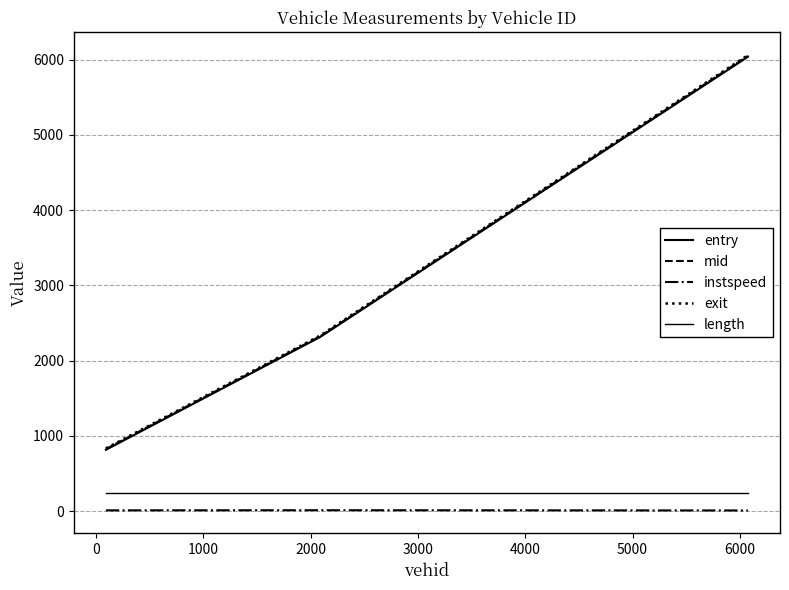

What is the average value of the mid series?

3067.3